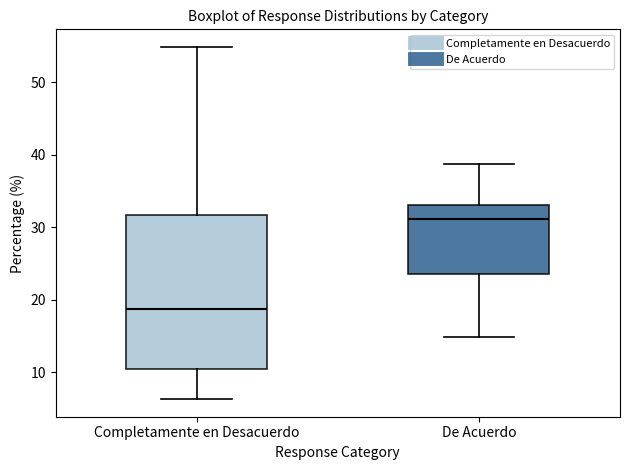

Reading left to right, transcribe this box plot: for each box, give where its median line is, the range the box spans, and where its two whiskers end, as read against the y-axis. The values are not printed on the chart, so give them approximately, as read against the axis.

Completamente en Desacuerdo: median 19, box 10 to 32, whiskers 6 to 55
De Acuerdo: median 31, box 24 to 33, whiskers 15 to 39